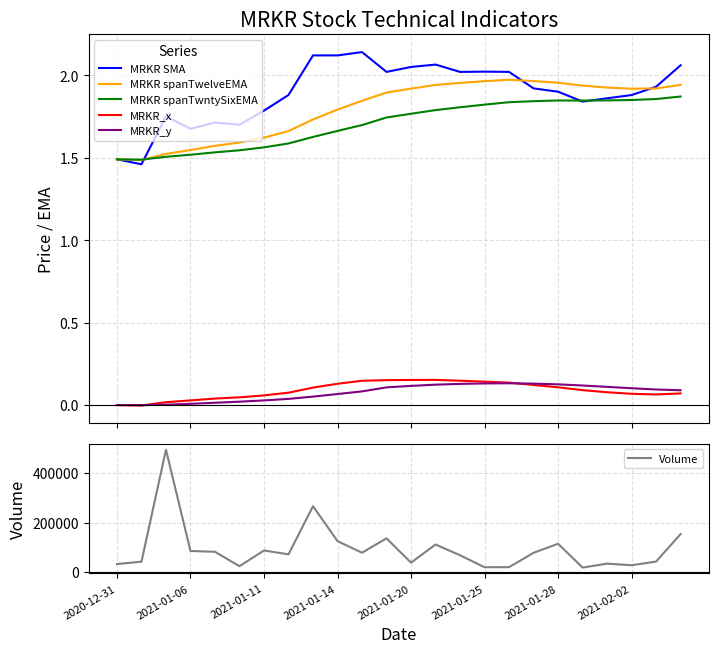

What is the highest value of the MRKR spanTwntySixEMA series?

1.9